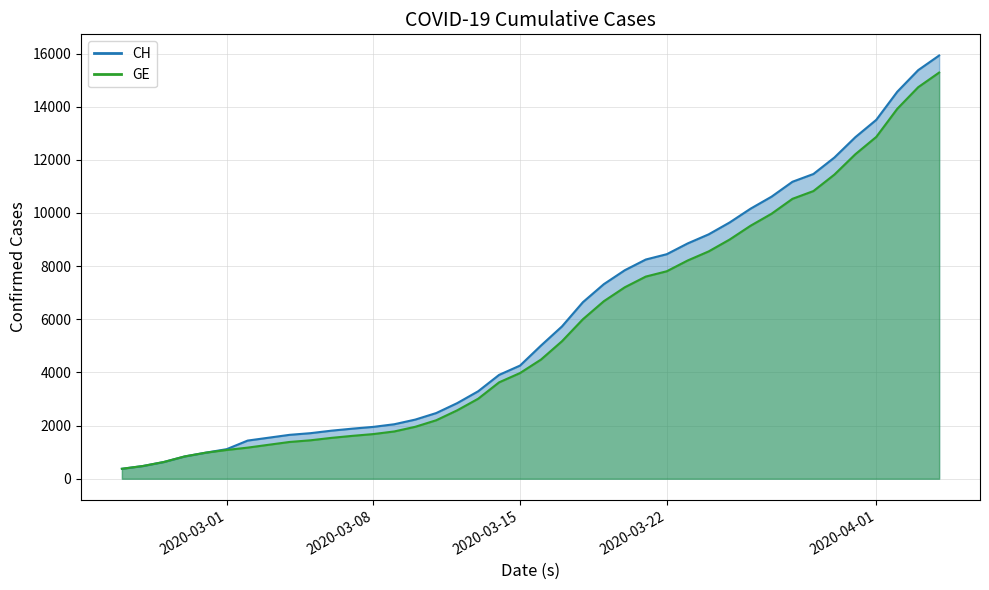

Where is GE nearest to the value 7829?

2020-03-22